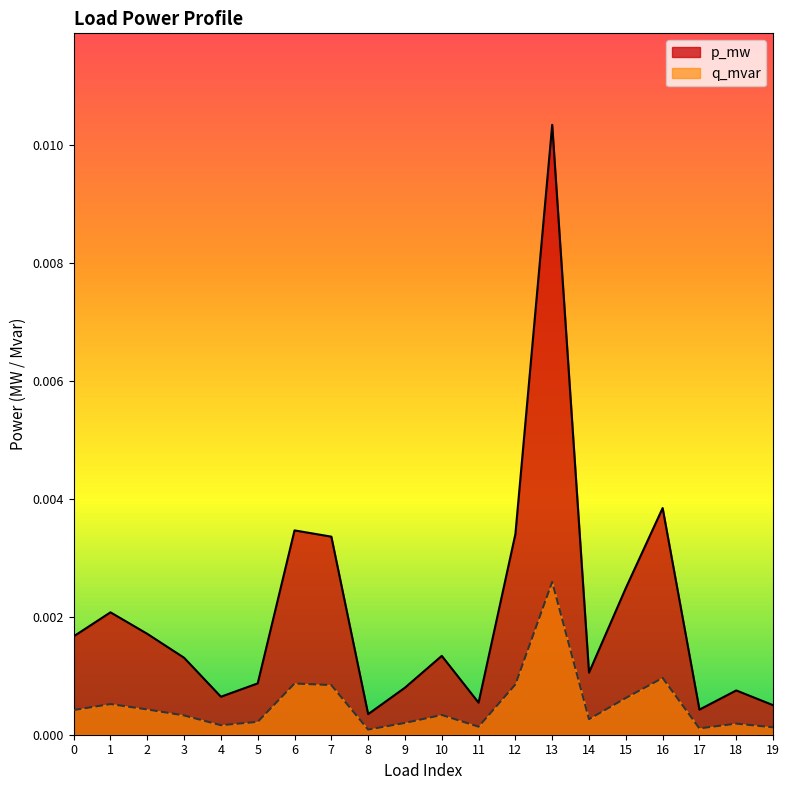

True or false: q_mvar has more than 2 interior local peaks.

True